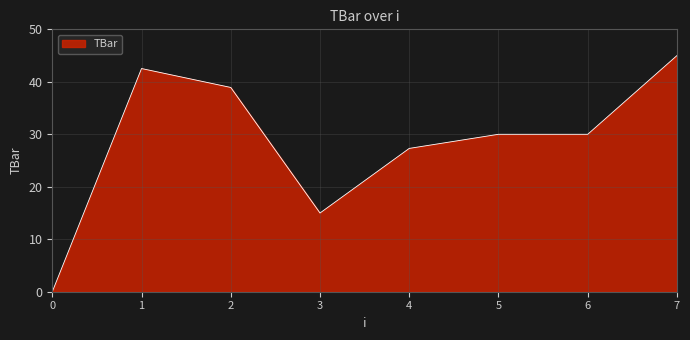

Where is the first local maximum?

1